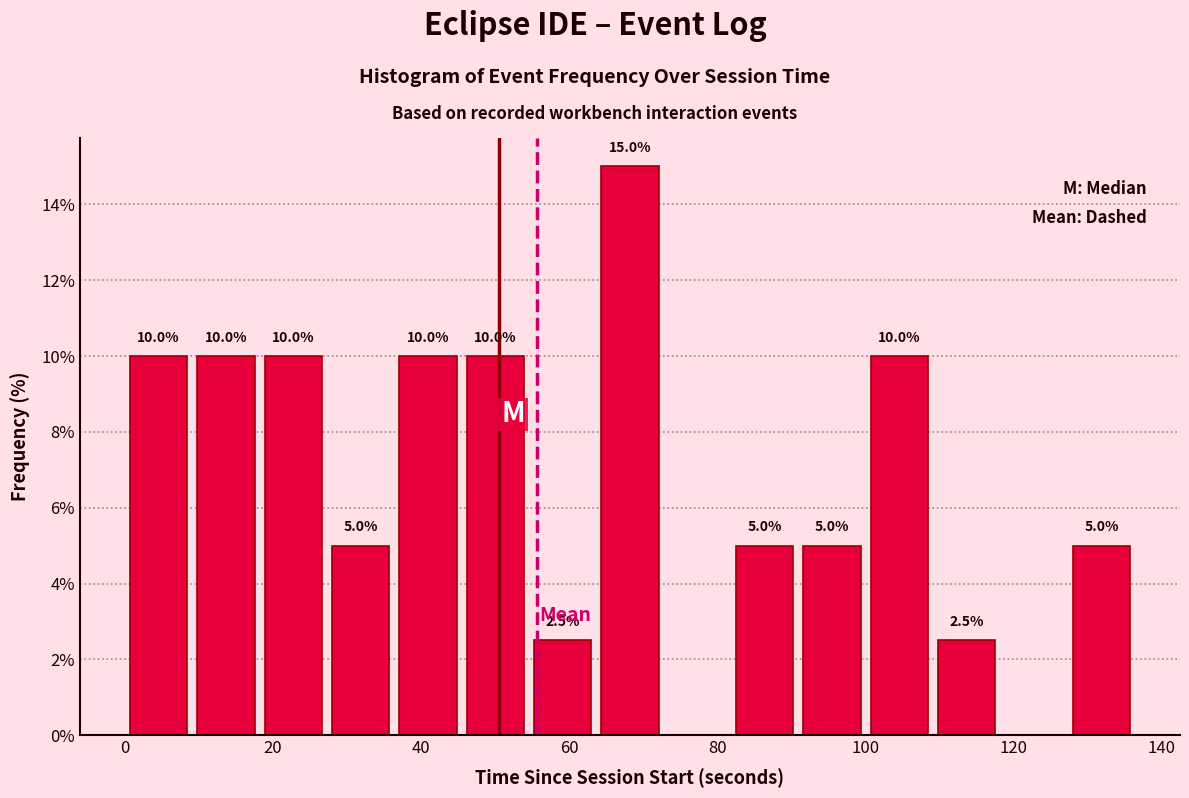

Over which range of the x-axis is the bar tallest?

64 to 72